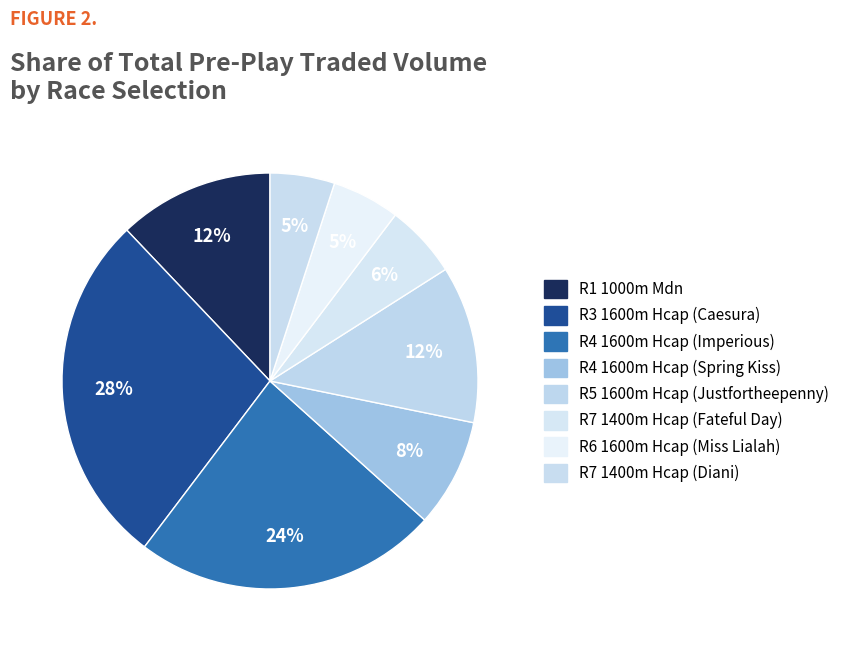

Do R6 1600m Hcap (Miss Lialah) and R4 1600m Hcap (Spring Kiss) together represent more than half of the pie?

No